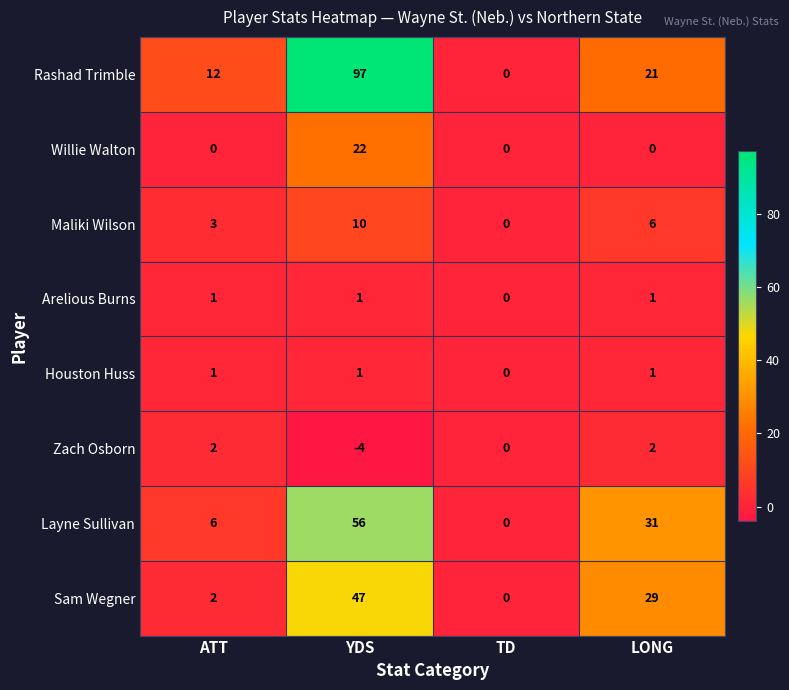

Which series has the largest range (max minus min)?

Rashad Trimble